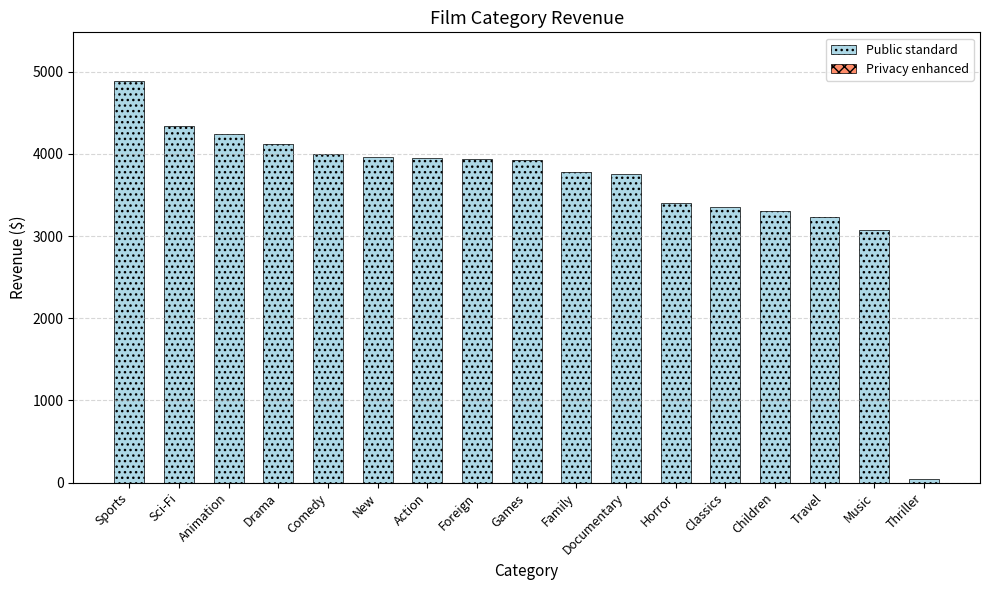

What is the sum of the Public standard values at Thriller and Drama?

4166.4